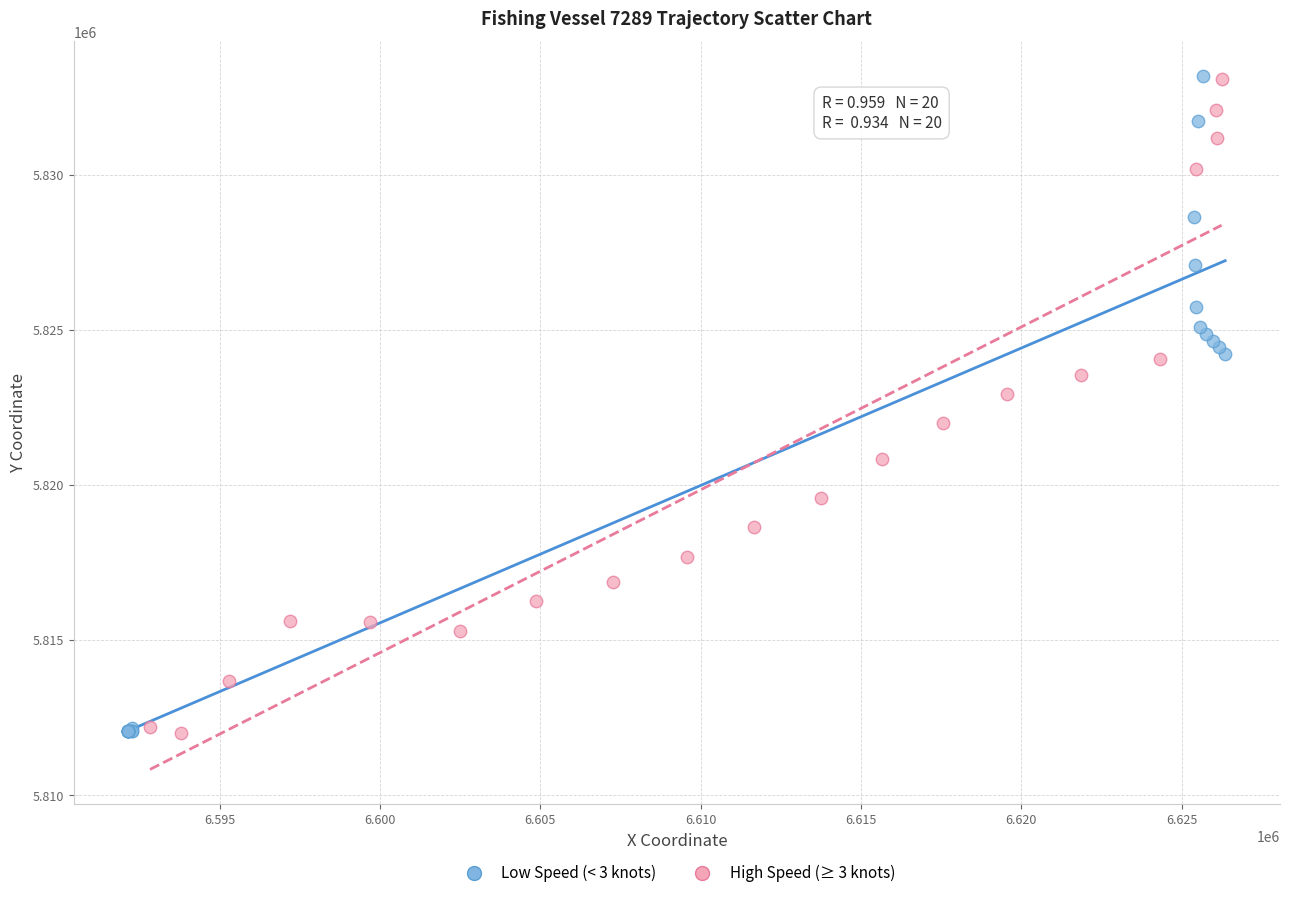

What are all the series names shown in the legend?

Low Speed (< 3 knots), High Speed (≥ 3 knots)